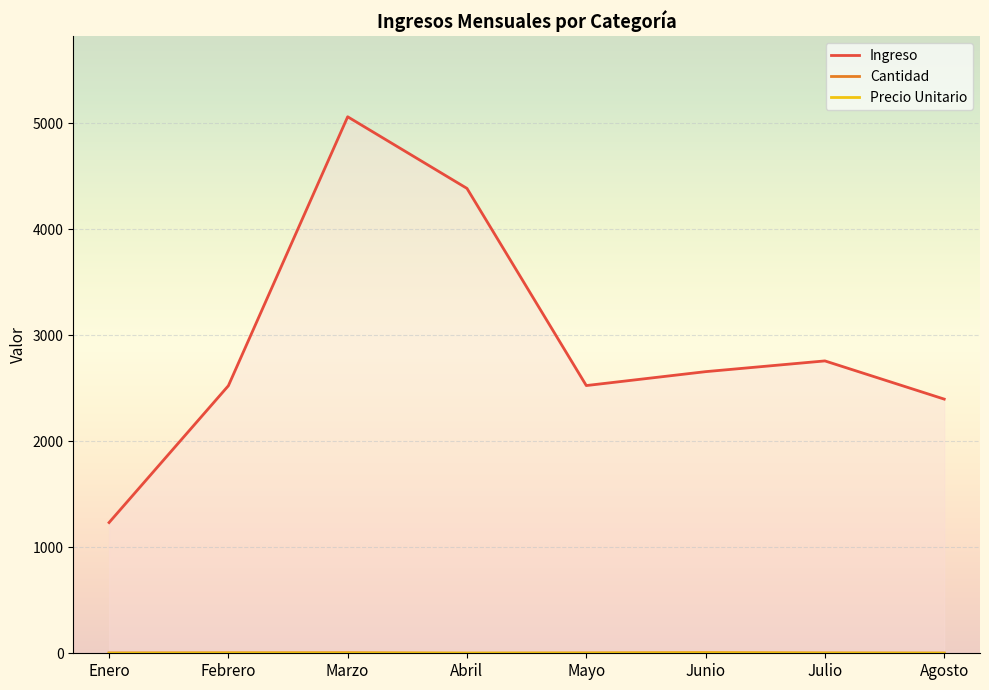

True or false: Ingreso has a value of 2626.3 at Marzo.

False